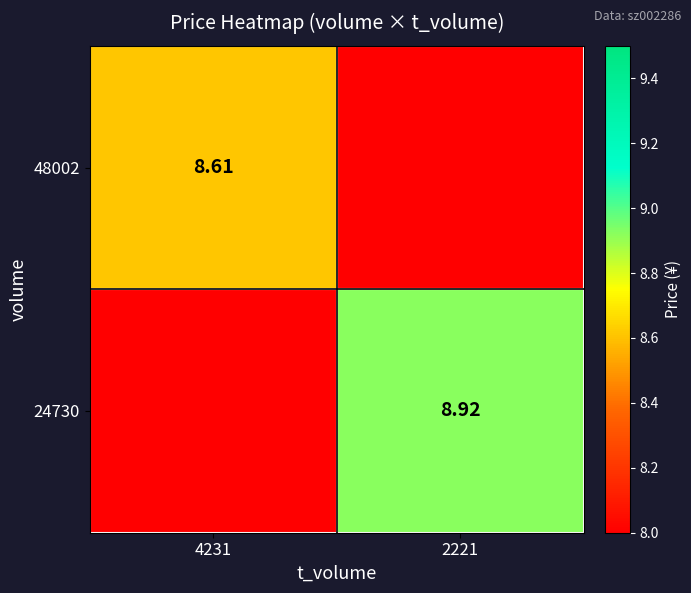

The value of 24730 at 2221 is 8.9. True or false?

True